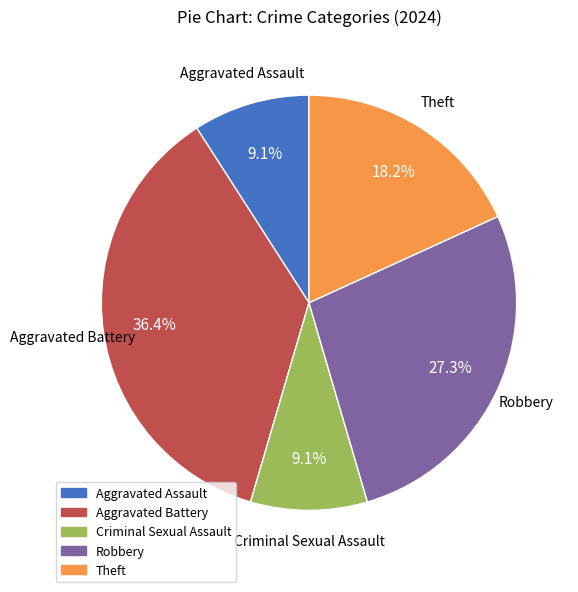

Combined, do Aggravated Battery and Criminal Sexual Assault account for over 50%?

No